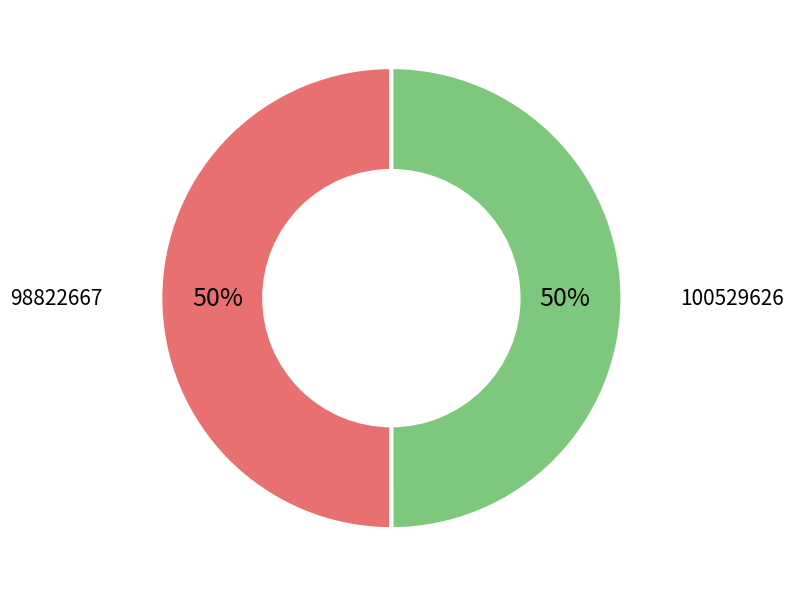

To the nearest percent, what is the average slice percentage?

50%